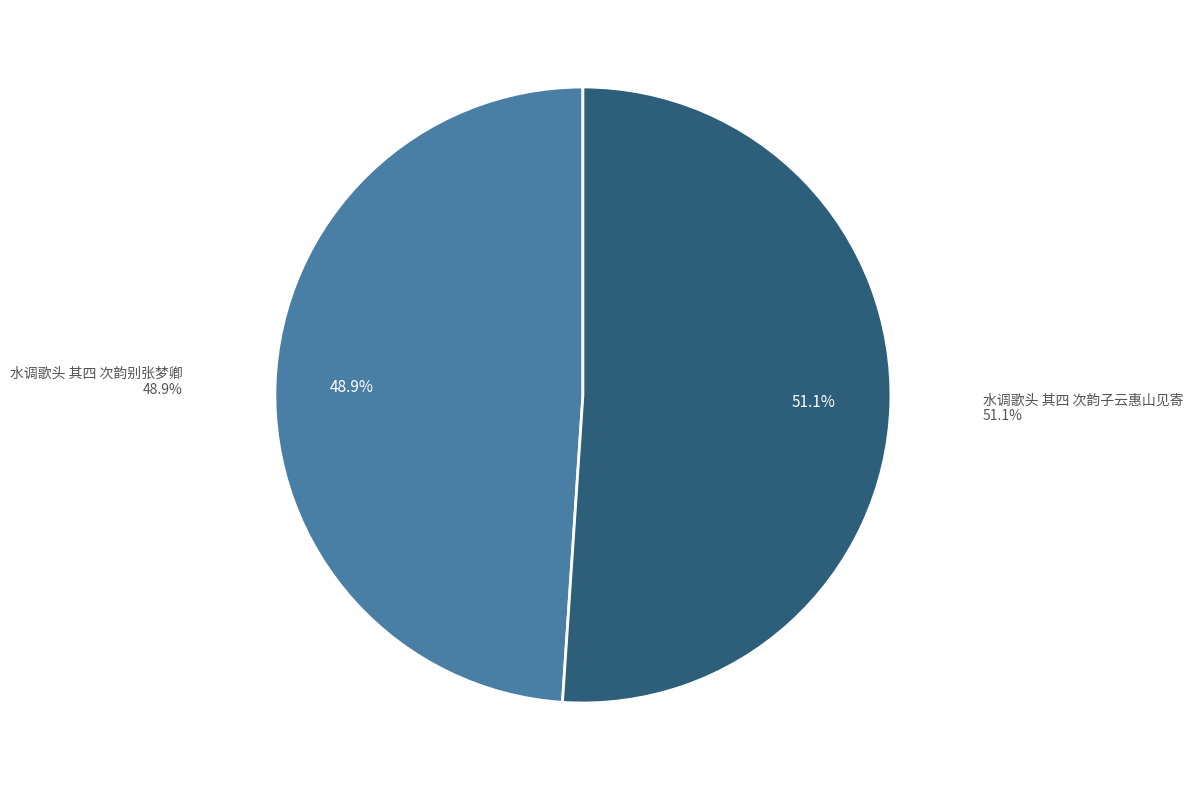

Which slice is the largest?

水调歌头 其四 次韵子云惠山见寄